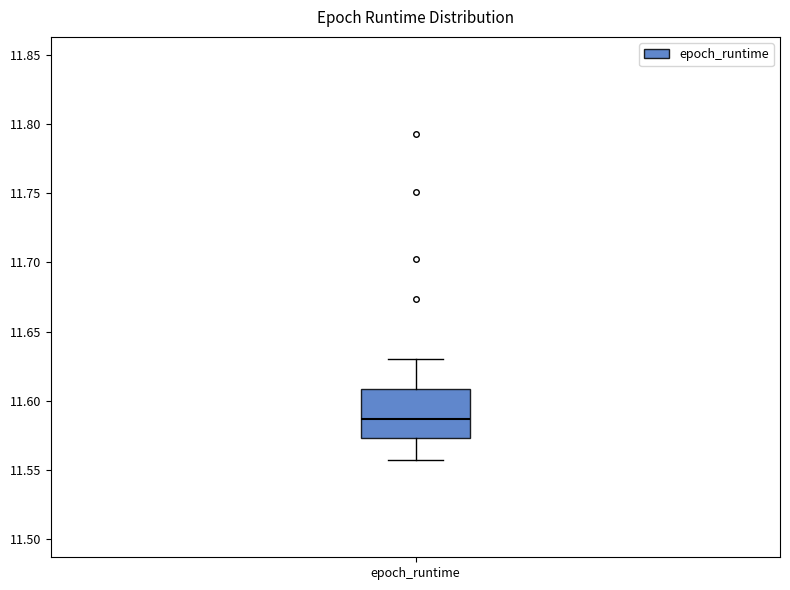

Read this box plot against the y-axis: the position of the median line, the range covered by the box, and the ends of both whiskers. The values are not printed on the chart, so give them approximately, as read against the axis.

median 11.585, box 11.575 to 11.610, whiskers 11.560 to 11.630